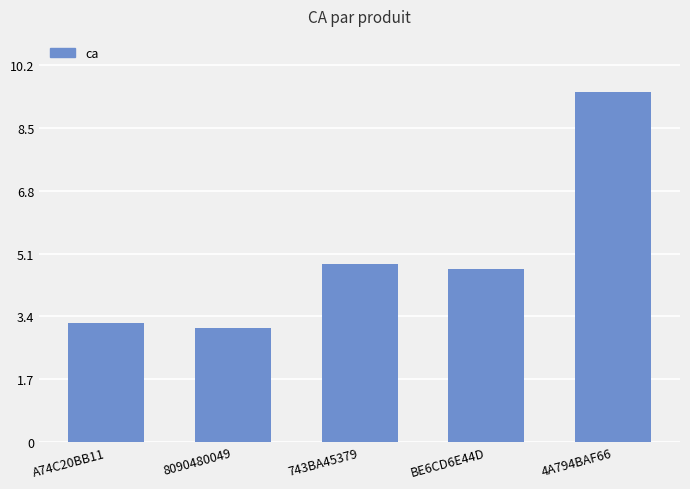

Does the chart contain stacked bars?

No